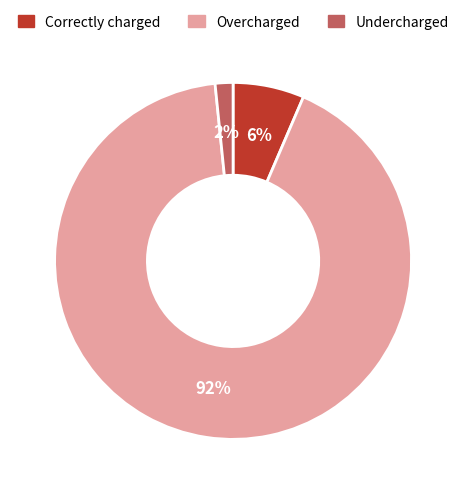

To the nearest percent, what percentage of the pie is Overcharged?

92%